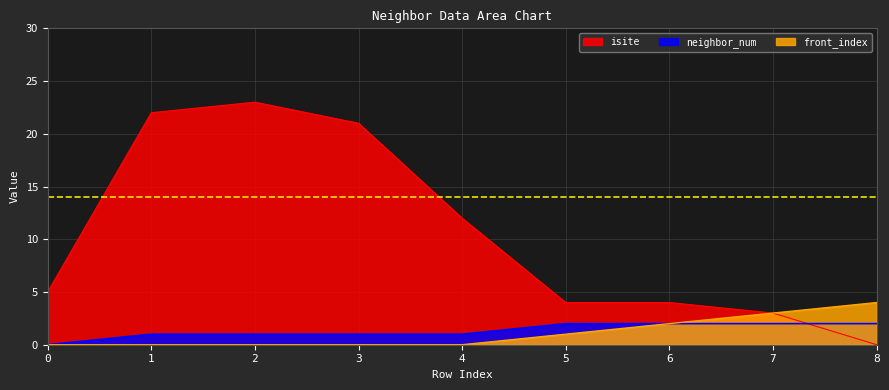

What is the maximum value shown in the chart?

23